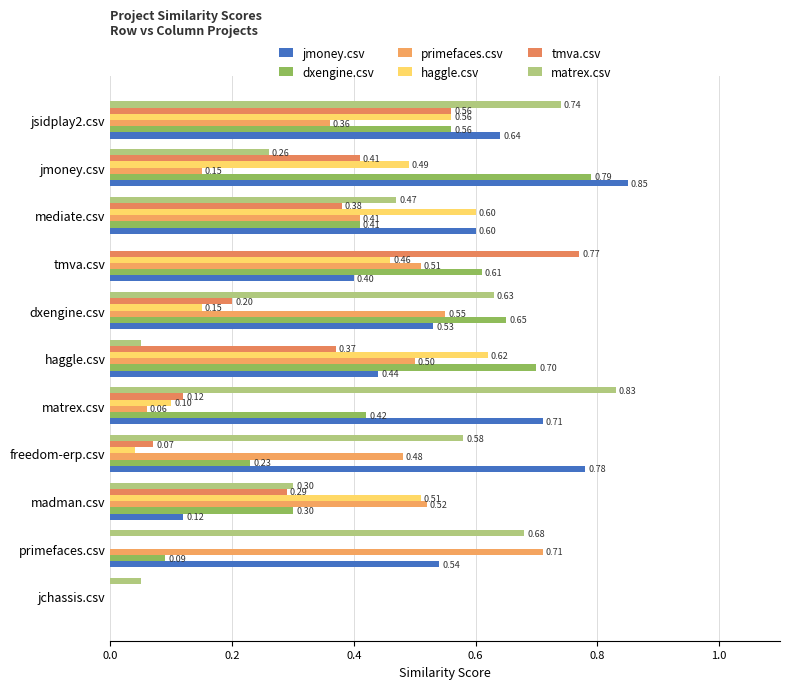

What position from the right is freedom-erp.csv?

8